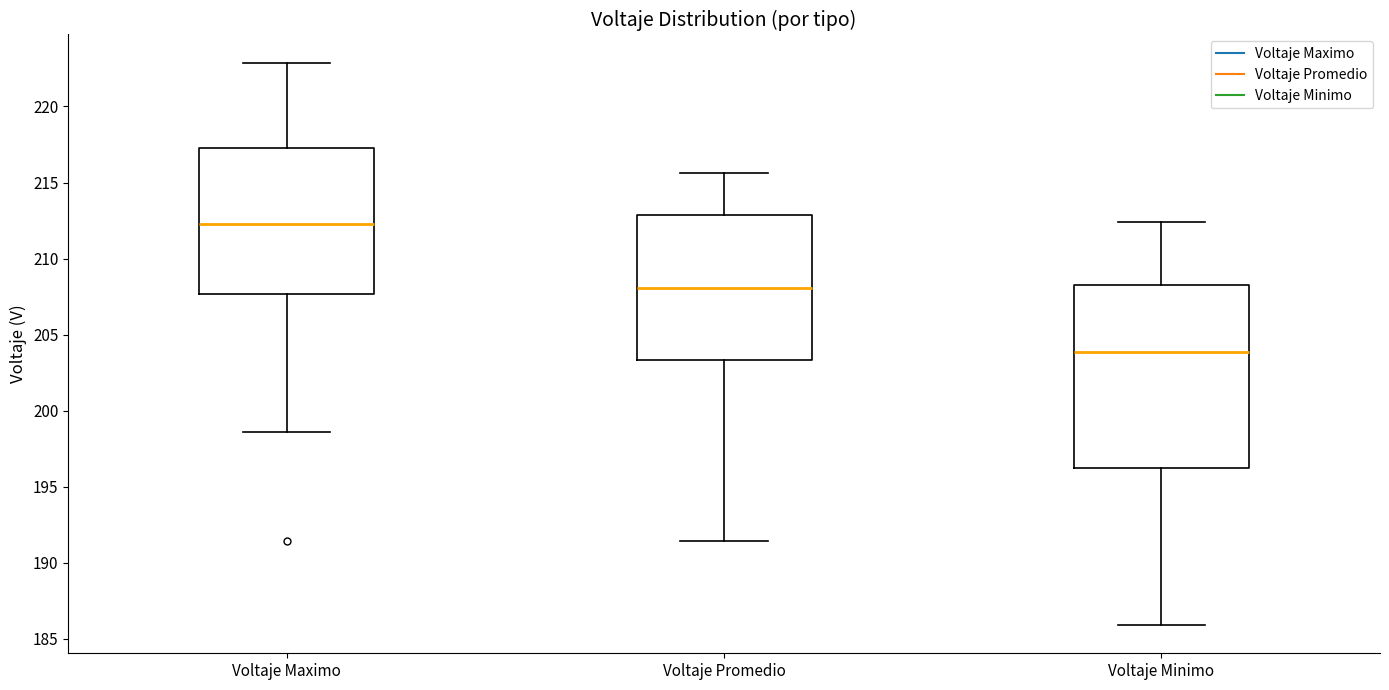

Reading left to right, read every box against the y-axis: the position of its median line, the range the box covers, and the ends of its whiskers. The values are not printed on the chart, so give them approximately, as read against the axis.

Voltaje Maximo: median 212.5, box 207.5 to 217.0, whiskers 198.5 to 223.0
Voltaje Promedio: median 208.0, box 203.5 to 213.0, whiskers 191.5 to 215.5
Voltaje Minimo: median 204.0, box 196.5 to 208.5, whiskers 186.0 to 212.5